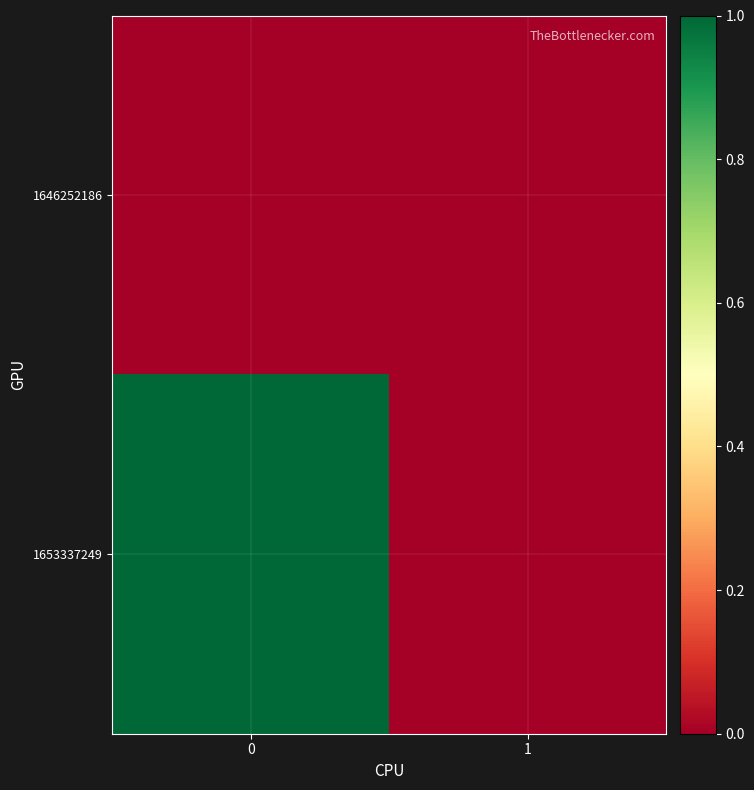

Which series has the largest range (max minus min)?

1653337249